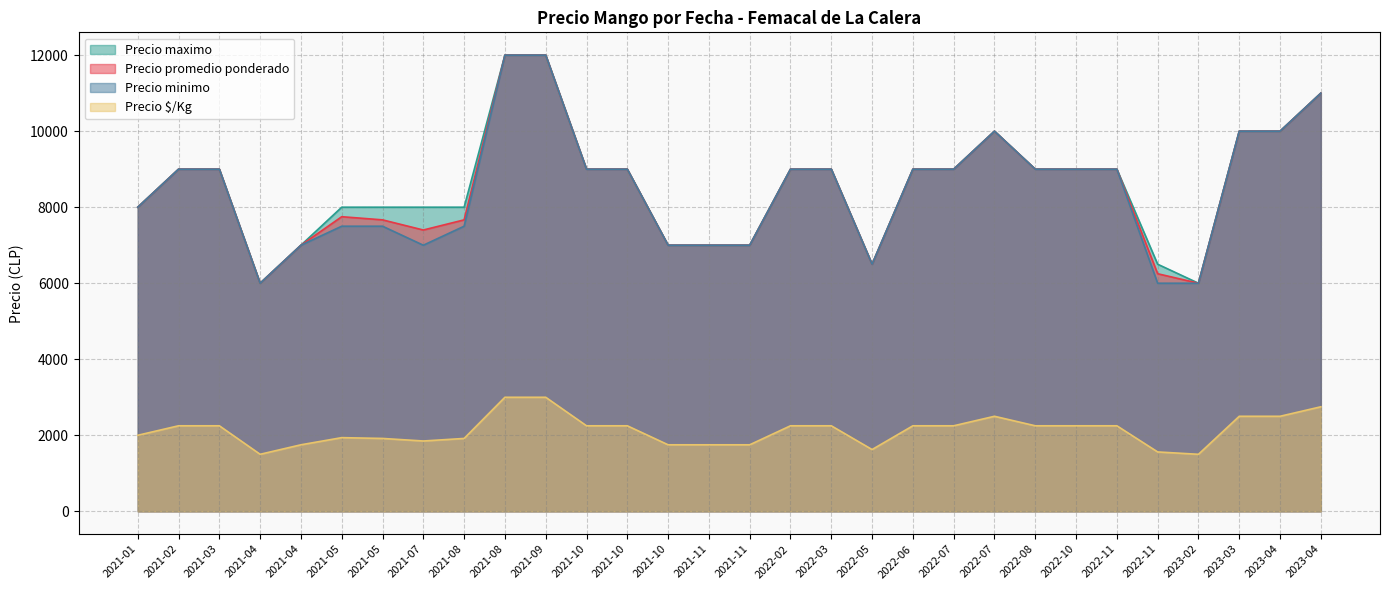

At which category is the sum across all series the highest?

2021-08